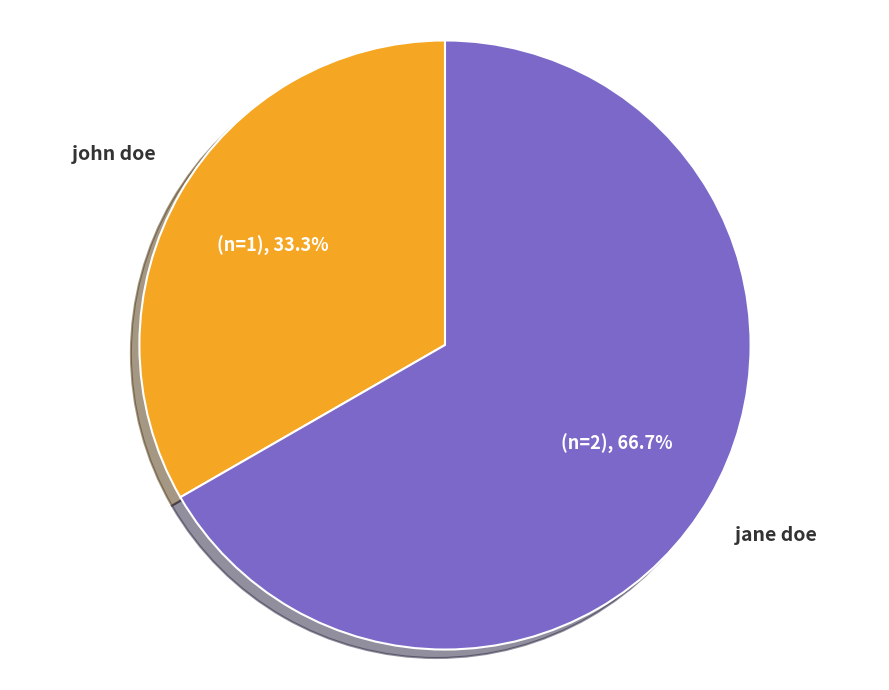

To the nearest percent, what percentage of the pie is john doe?

33%